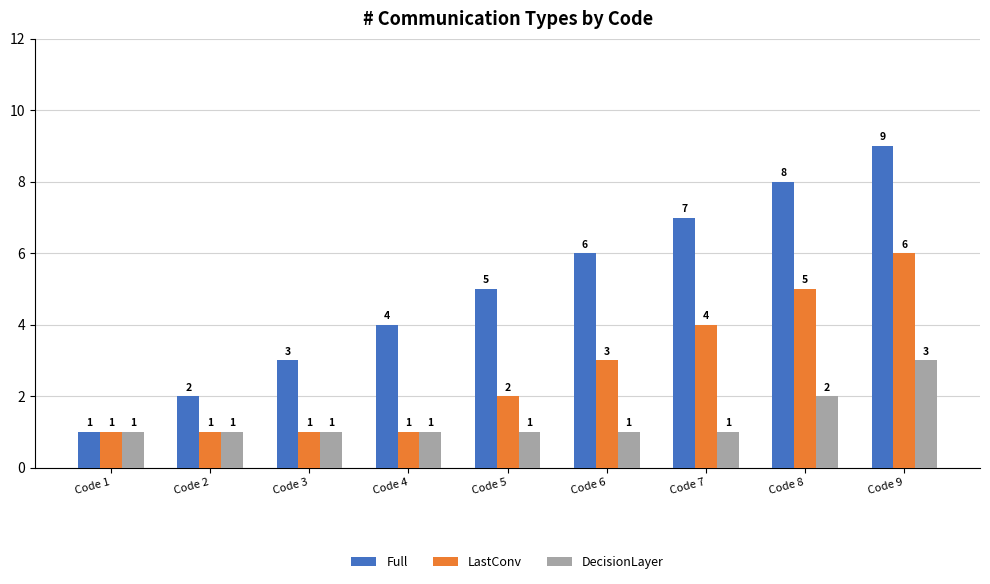

What is the sum of all LastConv values?

24